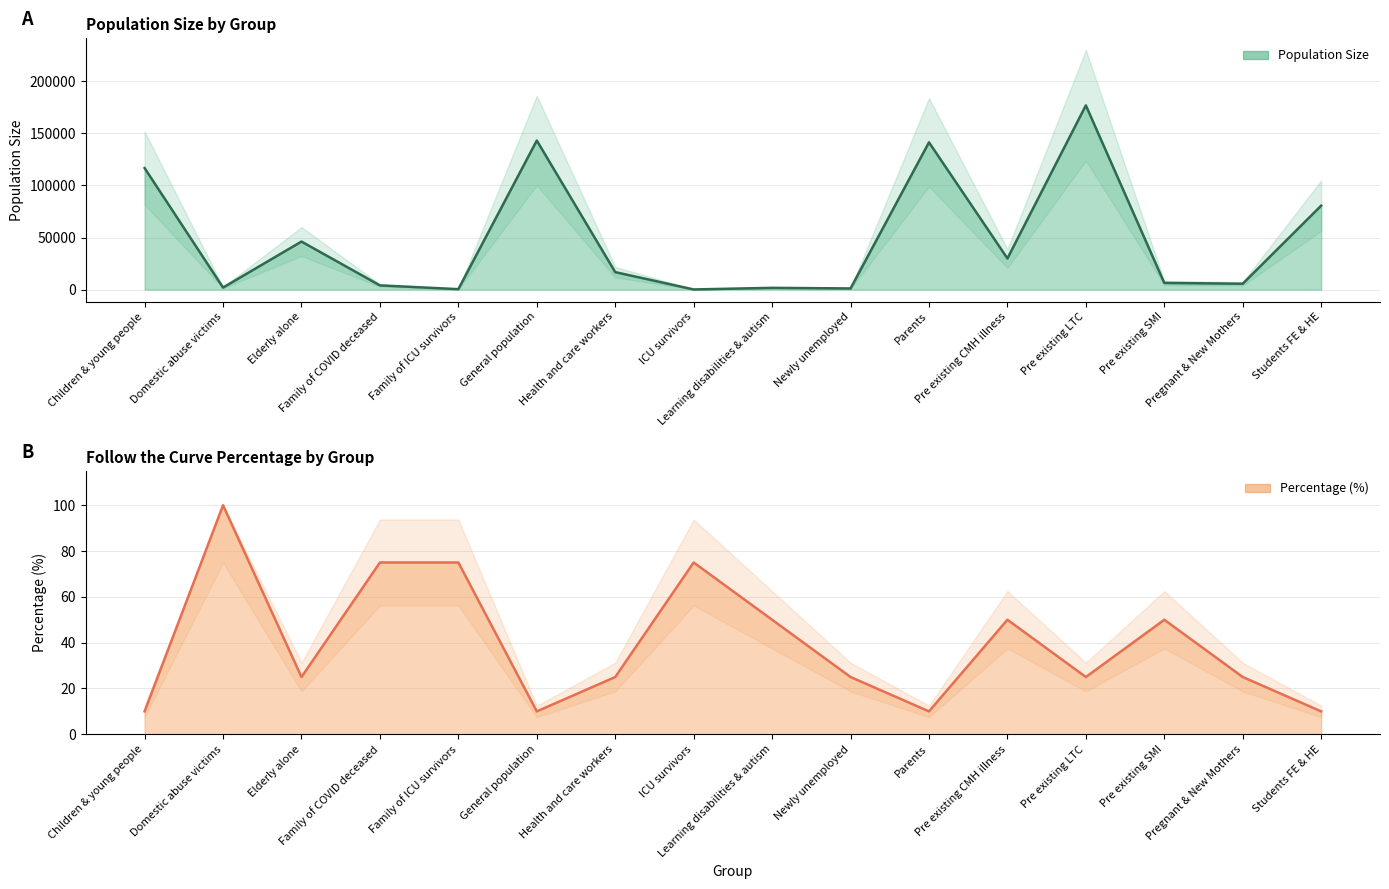

Which series has the largest total across all categories?

size